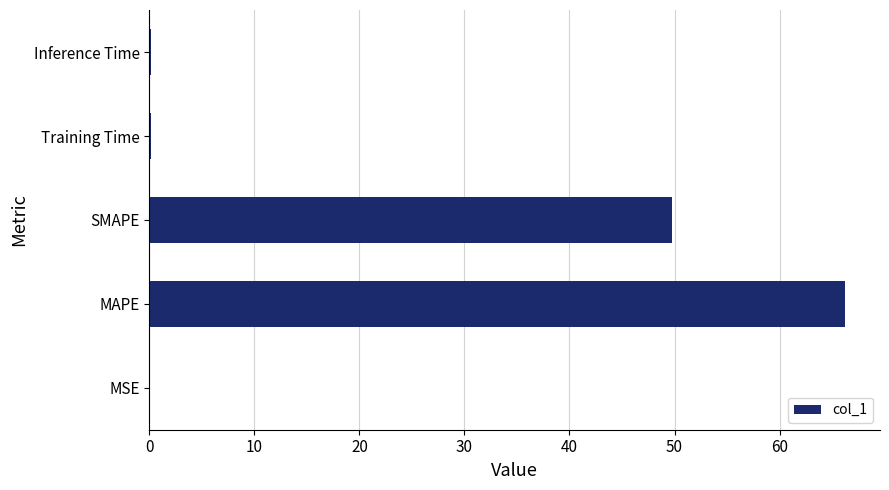

Are the bars grouped side by side (vs. stacked)?

No